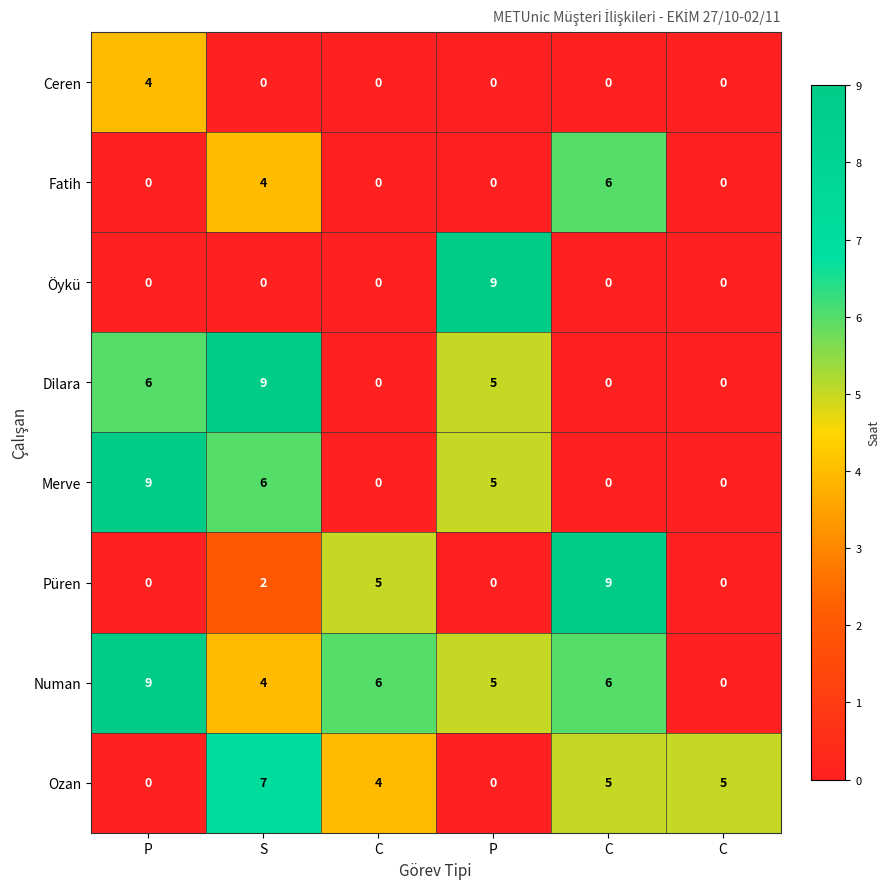

Reading right to left, extract all data points from this chart.

Ceren: C=0	C=0	P=0	C=0	S=0	P=4
Fatih: C=0	C=6	P=0	C=0	S=4	P=0
Öykü: C=0	C=0	P=9	C=0	S=0	P=0
Dilara: C=0	C=0	P=5	C=0	S=9	P=6
Merve: C=0	C=0	P=5	C=0	S=6	P=9
Püren: C=0	C=9	P=0	C=5	S=2	P=0
Numan: C=0	C=6	P=5	C=6	S=4	P=9
Ozan: C=5	C=5	P=0	C=4	S=7	P=0